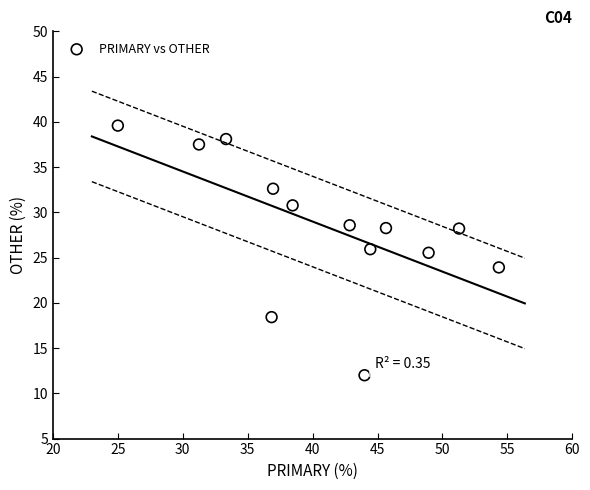

What is the range of X values (max minus min)?

29.3